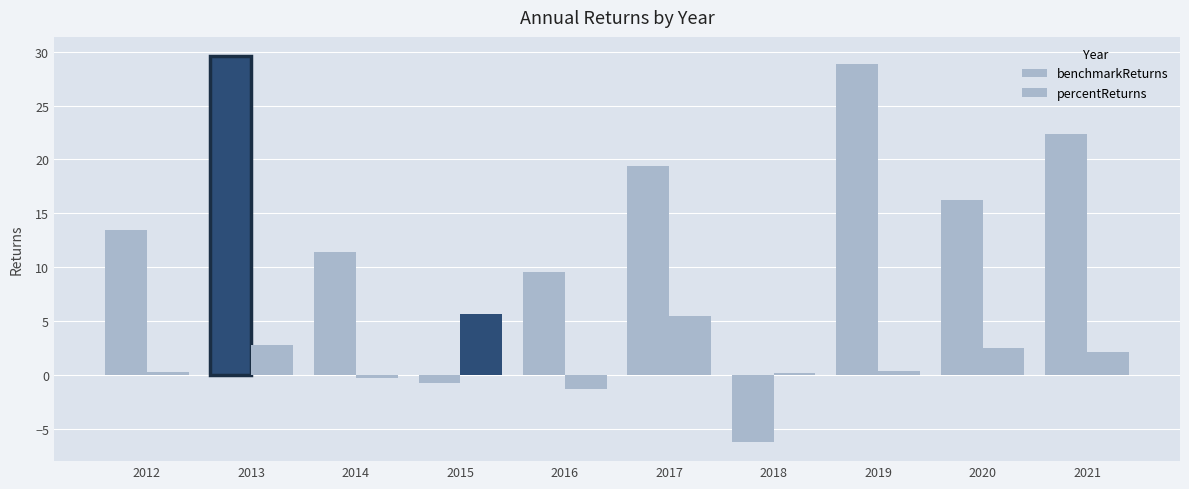

Which series changed the most between 2012 and 2014?

benchmarkReturns